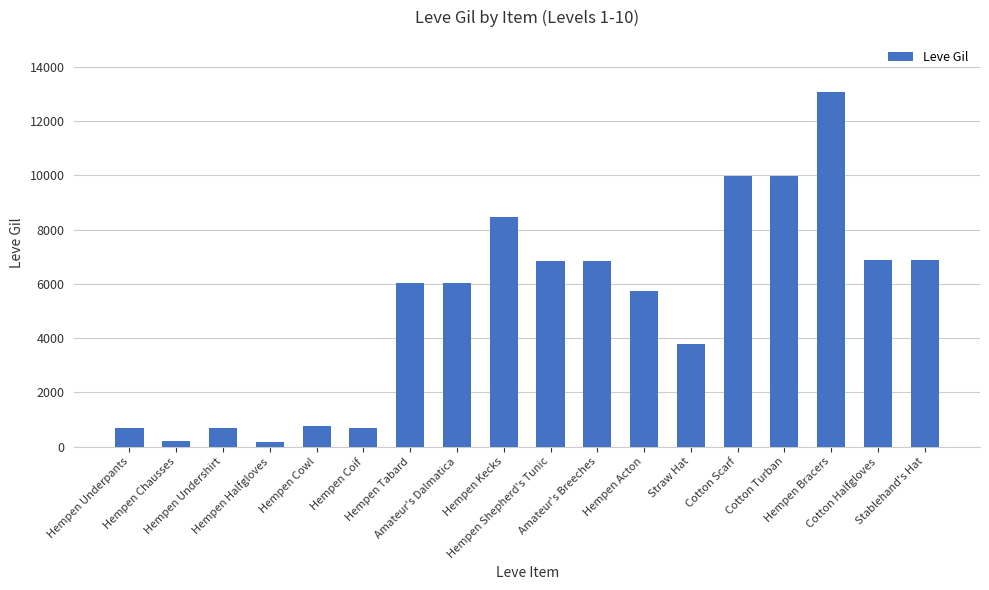

What position from the right is Hempen Acton?

7